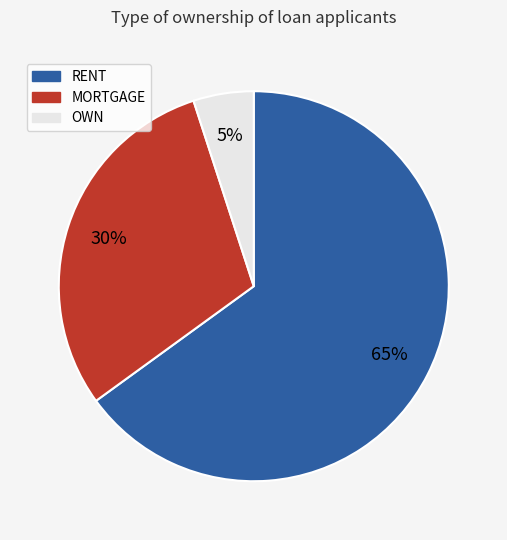

To the nearest percent, what is the difference between the MORTGAGE and RENT slice percentages?

35%